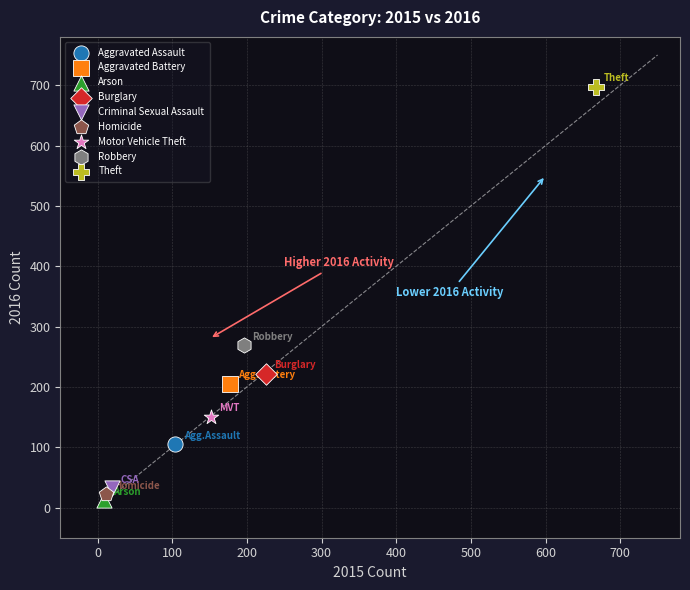

Which series contains the highest Y value?

Theft